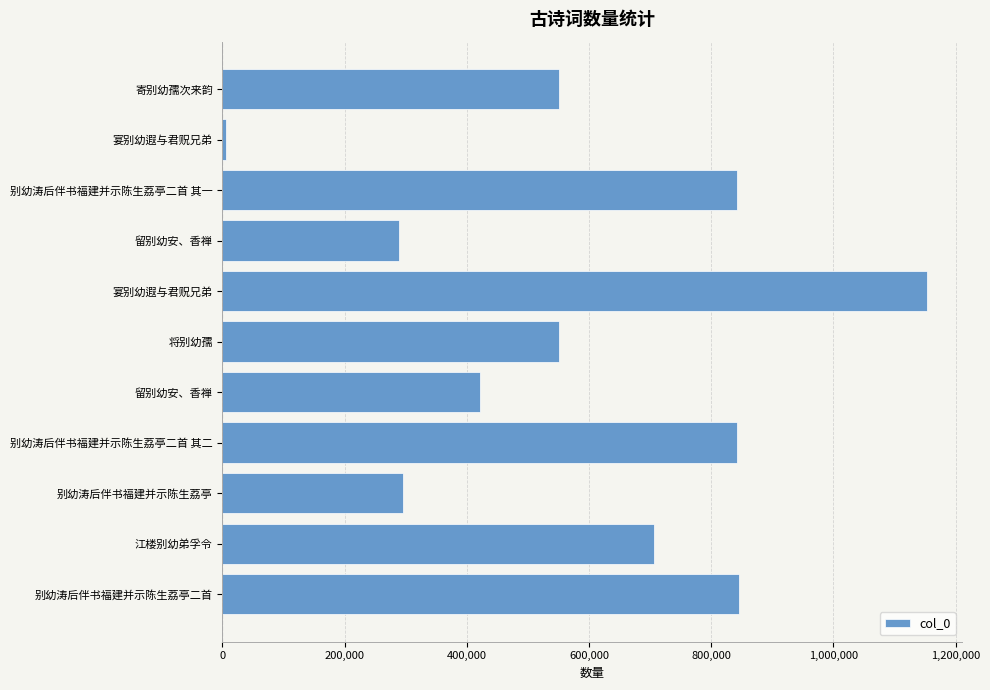

How many categories are shown in the chart?

11